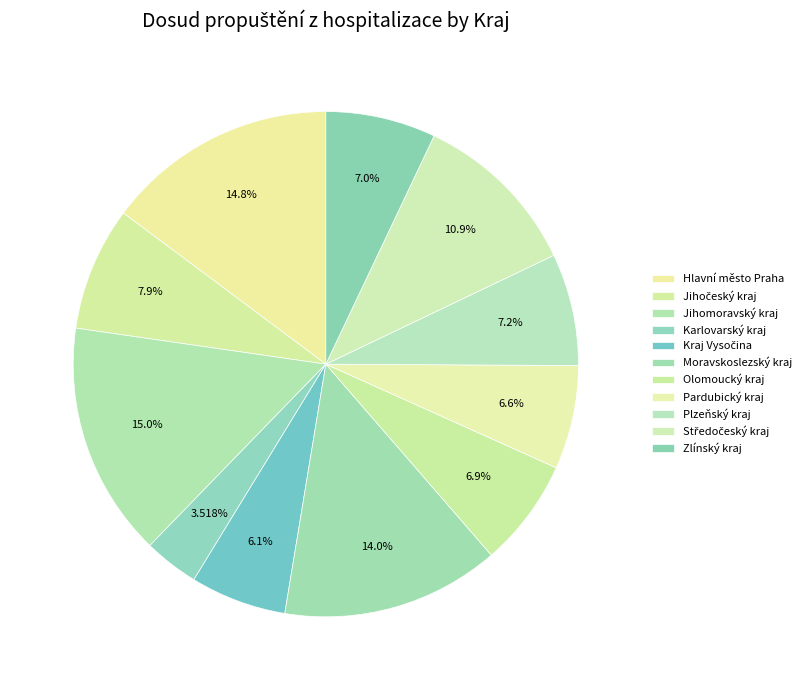

What is the total percentage of Jihomoravský kraj and Hlavní město Praha?

29.8%